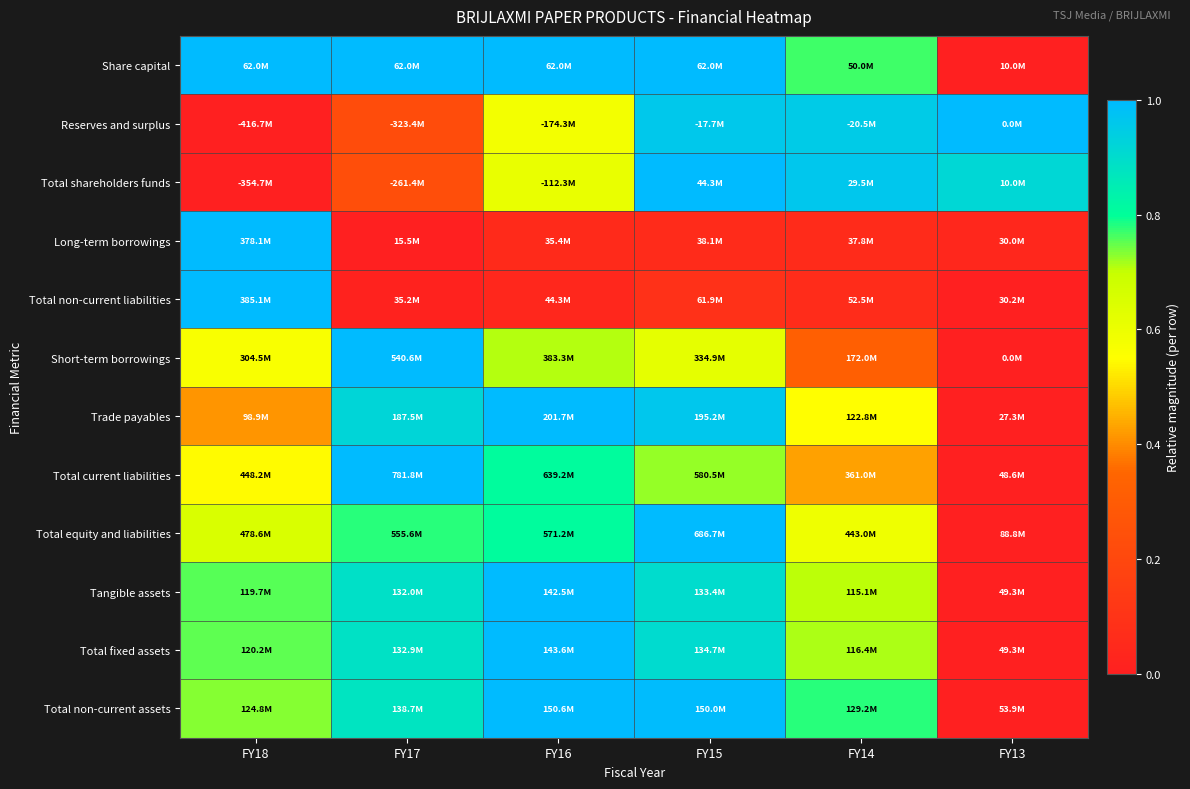

Reading right to left, transcribe all the data shown in this chart.

Share capital: FY13=0.0	FY14=0.8	FY15=1.0	FY16=1.0	FY17=1.0	FY18=1.0
Reserves and surplus: FY13=1.0	FY14=1.0	FY15=1.0	FY16=0.6	FY17=0.2	FY18=0.0
Total shareholders funds: FY13=0.9	FY14=1.0	FY15=1.0	FY16=0.6	FY17=0.2	FY18=0.0
Long-term borrowings: FY13=0.0	FY14=0.1	FY15=0.1	FY16=0.1	FY17=0.0	FY18=1.0
Total non-current liabilities: FY13=0.0	FY14=0.1	FY15=0.1	FY16=0.0	FY17=0.0	FY18=1.0
Short-term borrowings: FY13=0.0	FY14=0.3	FY15=0.6	FY16=0.7	FY17=1.0	FY18=0.6
Trade payables: FY13=0.0	FY14=0.5	FY15=1.0	FY16=1.0	FY17=0.9	FY18=0.4
Total current liabilities: FY13=0.0	FY14=0.4	FY15=0.7	FY16=0.8	FY17=1.0	FY18=0.5
Total equity and liabilities: FY13=0.0	FY14=0.6	FY15=1.0	FY16=0.8	FY17=0.8	FY18=0.7
Tangible assets: FY13=0.0	FY14=0.7	FY15=0.9	FY16=1.0	FY17=0.9	FY18=0.8
Total fixed assets: FY13=0.0	FY14=0.7	FY15=0.9	FY16=1.0	FY17=0.9	FY18=0.8
Total non-current assets: FY13=0.0	FY14=0.8	FY15=1.0	FY16=1.0	FY17=0.9	FY18=0.7